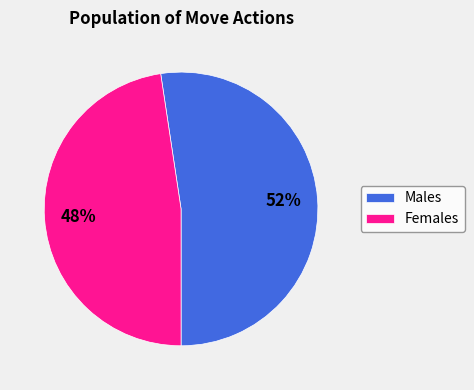

How many segments does this pie chart have?

2